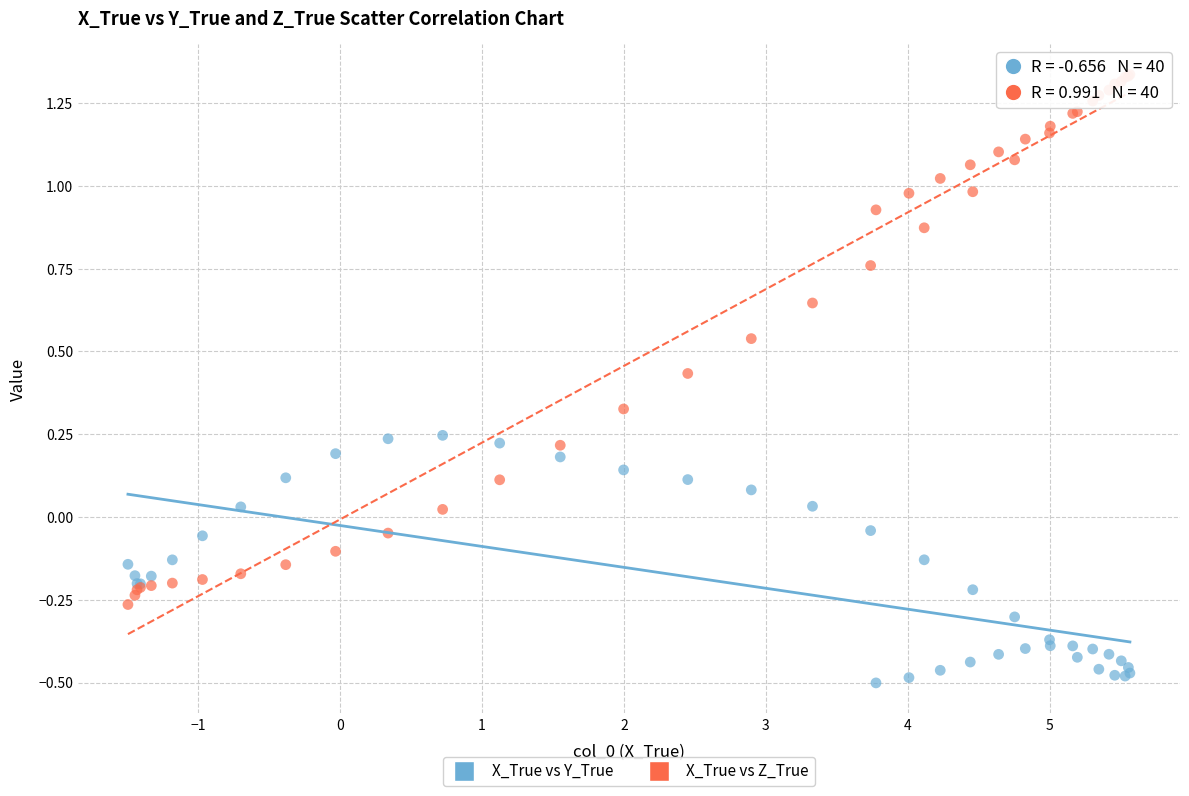

Which series has the widest spread of Y values?

X_True vs Z_True